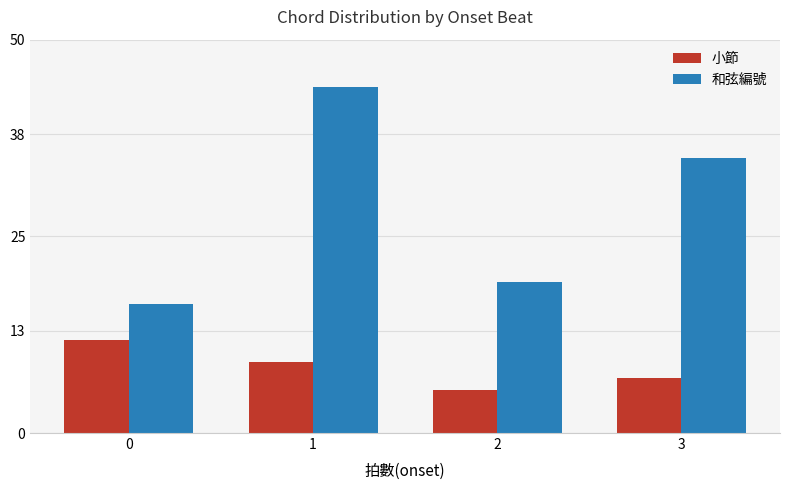

What is the approximate value of 和弦編號 at 0?

16.4